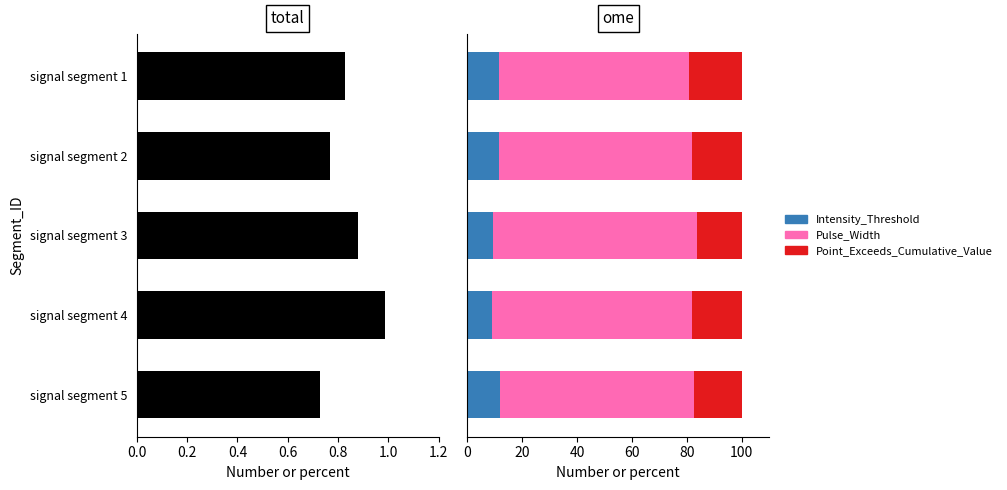

What are all the series names shown in the legend?

Point_Exceeds_Cumulative_Value, Intensity_Threshold, Pulse_Width